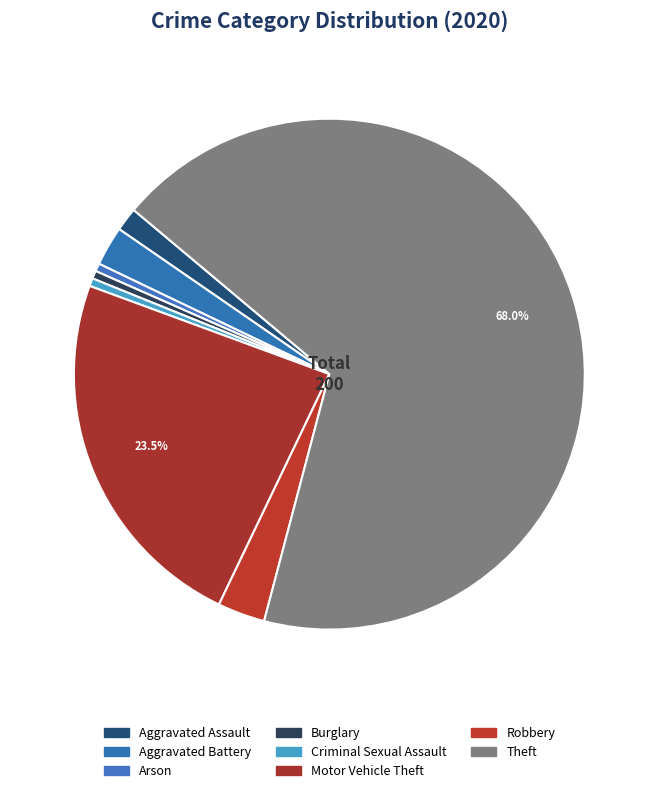

Count the number of slices in the pie.

8